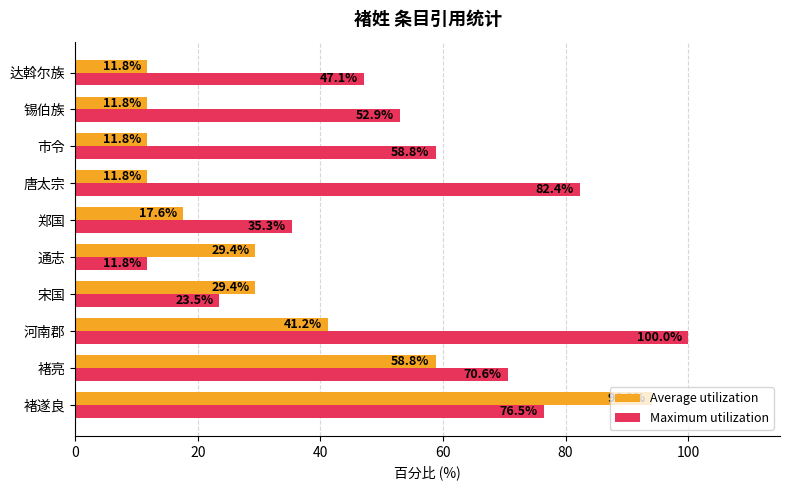

List the series in order of their overall mean, highest first.

Maximum utilization, Average utilization